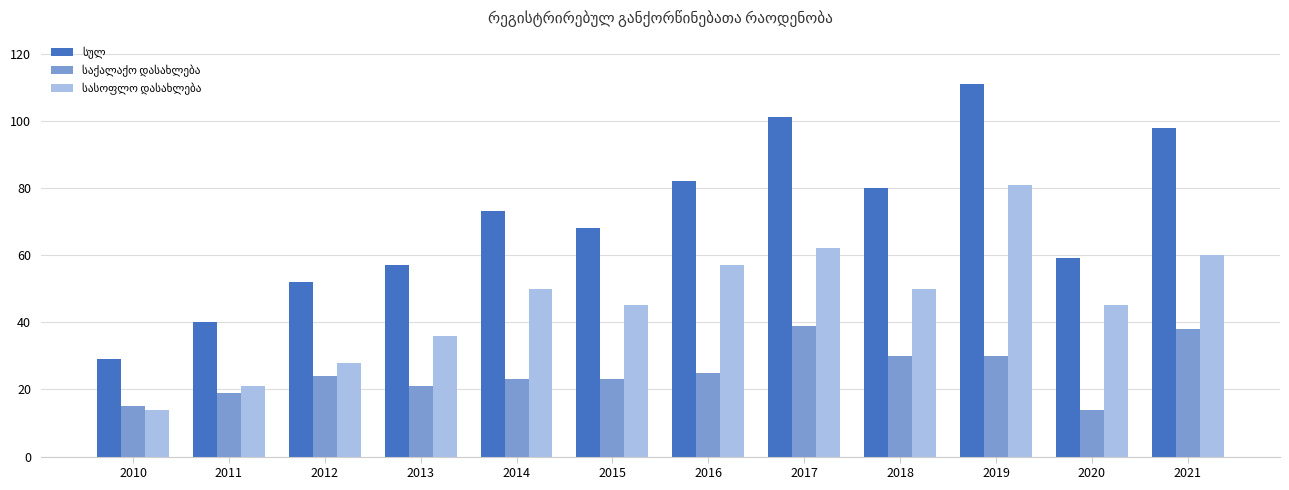

What is the spread (max minus min) of values at 2020?

45